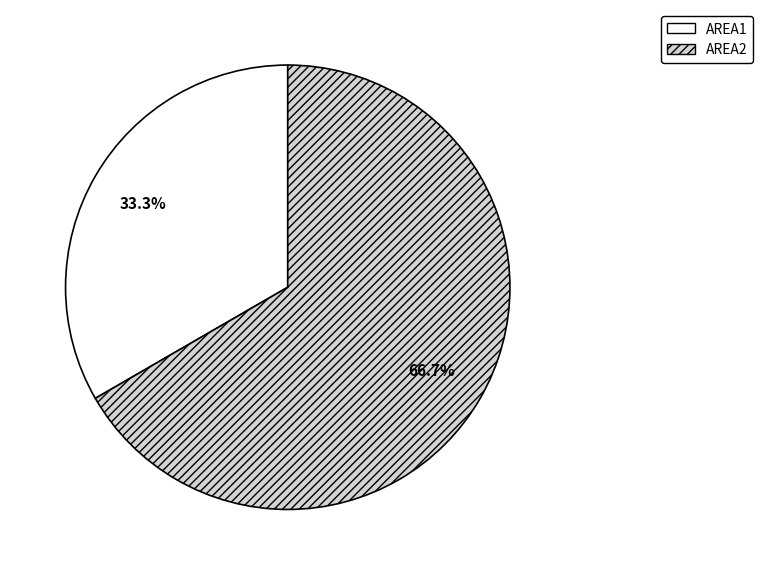

Is AREA2 the majority of the pie?

Yes